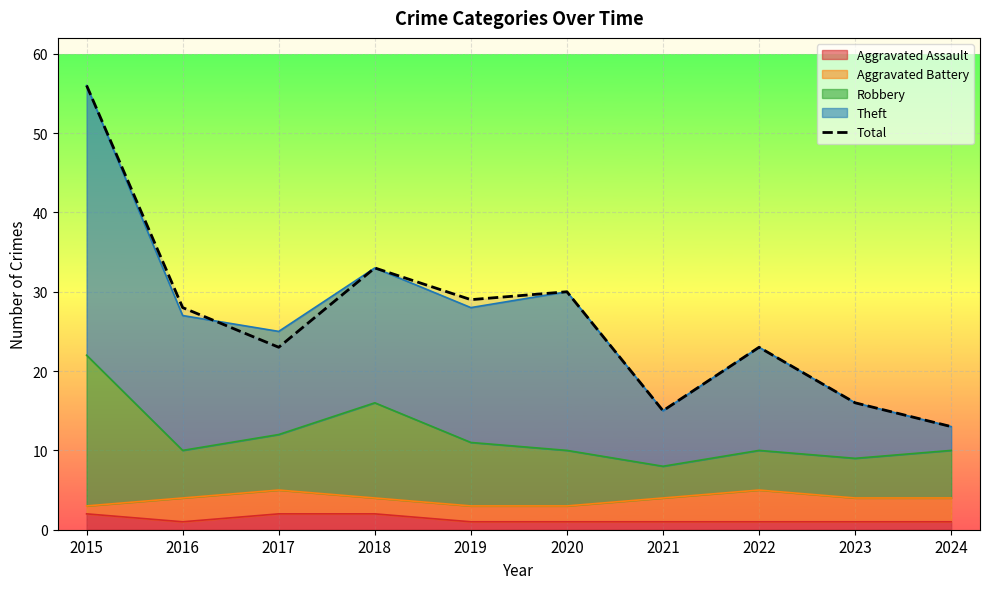

What is the value of the 5th point from the left?

29